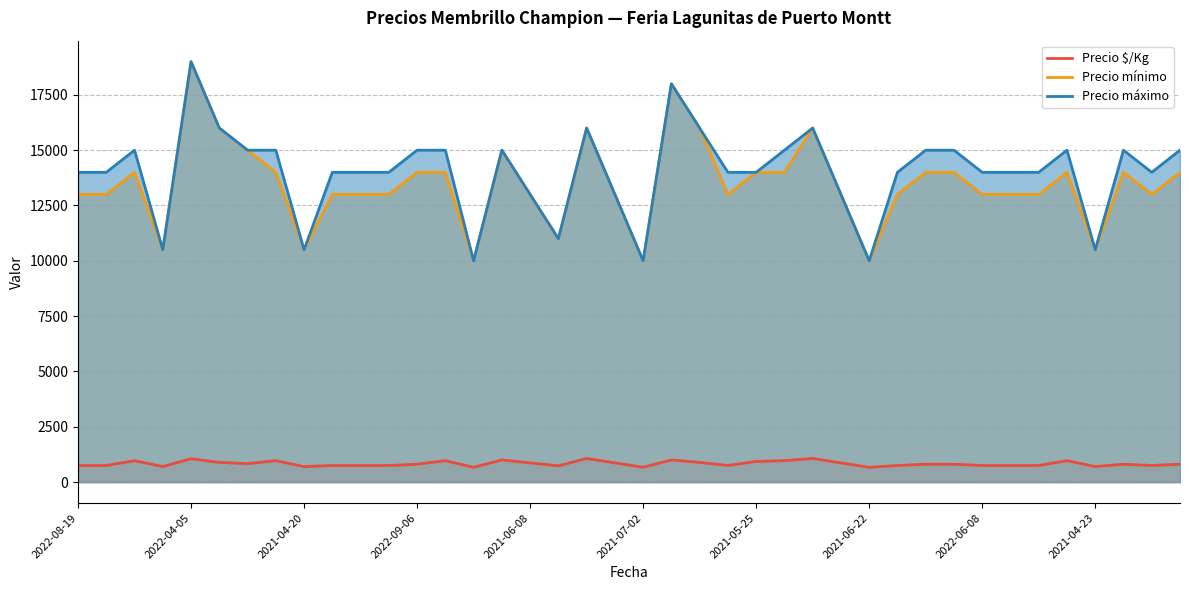

What value does the Precio $/Kg series have at 2021-07-02?

667